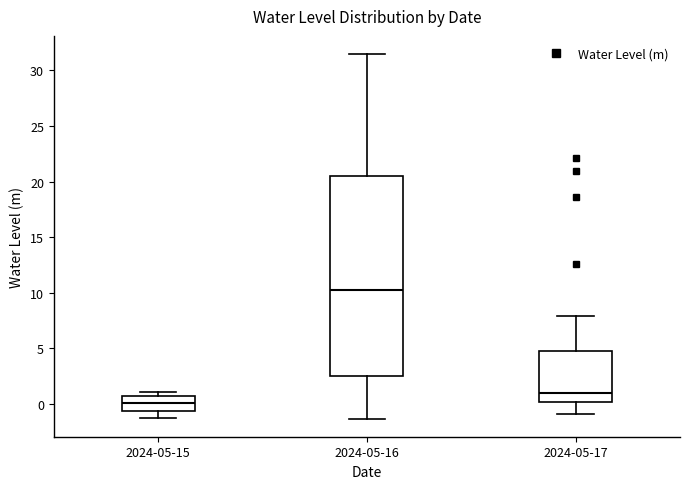

Reading left to right, read every box against the y-axis: the position of its median line, the range the box covers, and the ends of its whiskers. The values are not printed on the chart, so give them approximately, as read against the axis.

2024-05-15: median 0.0, box -0.5 to 0.5, whiskers -1.0 to 1.0
2024-05-16: median 10.0, box 2.5 to 20.5, whiskers -1.5 to 31.5
2024-05-17: median 1.0, box 0.0 to 4.5, whiskers -1.0 to 8.0